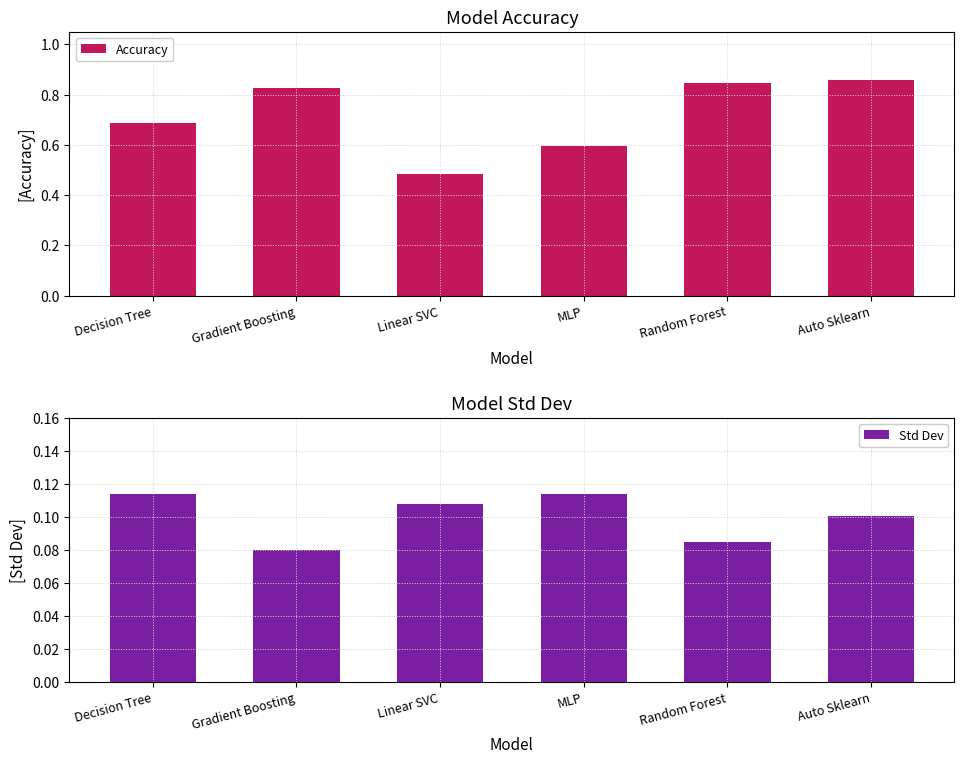

True or false: Std Dev has a value of 0.0 at Gradient Boosting.

False